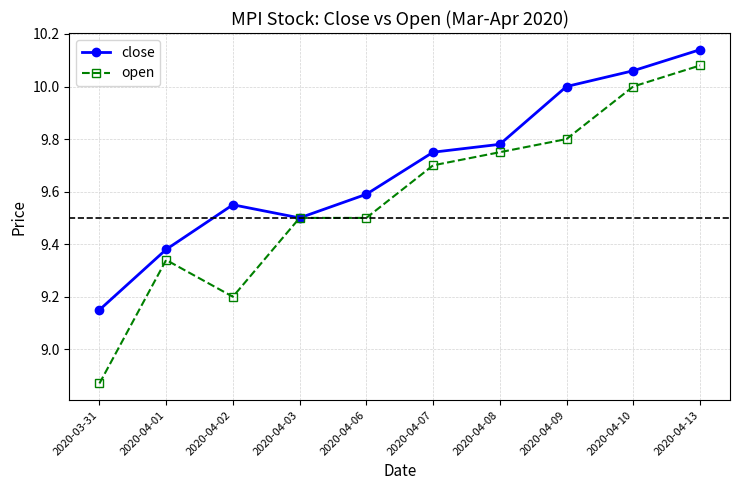

Does the chart display data point markers on the line(s)?

Yes